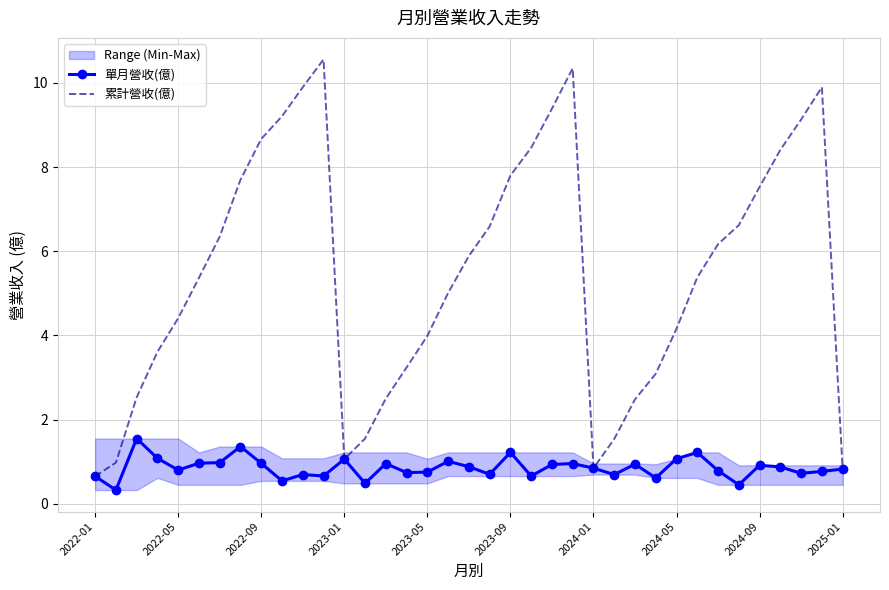

The 累計營收(億) series shows 7.8 at 2023-09. True or false?

True